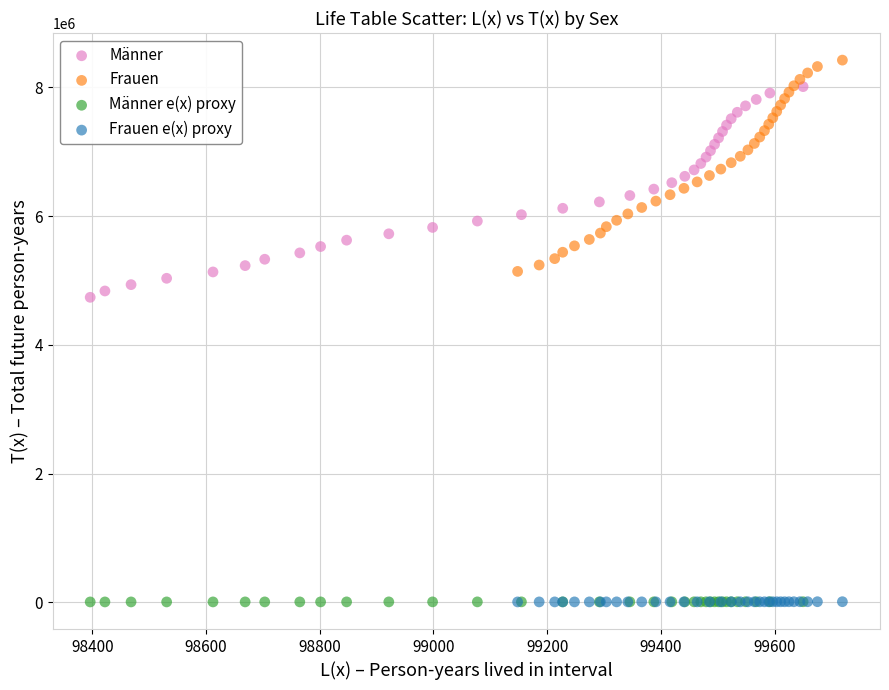

What are all the series names shown in the legend?

Männer, Frauen, Männer e(x) proxy, Frauen e(x) proxy